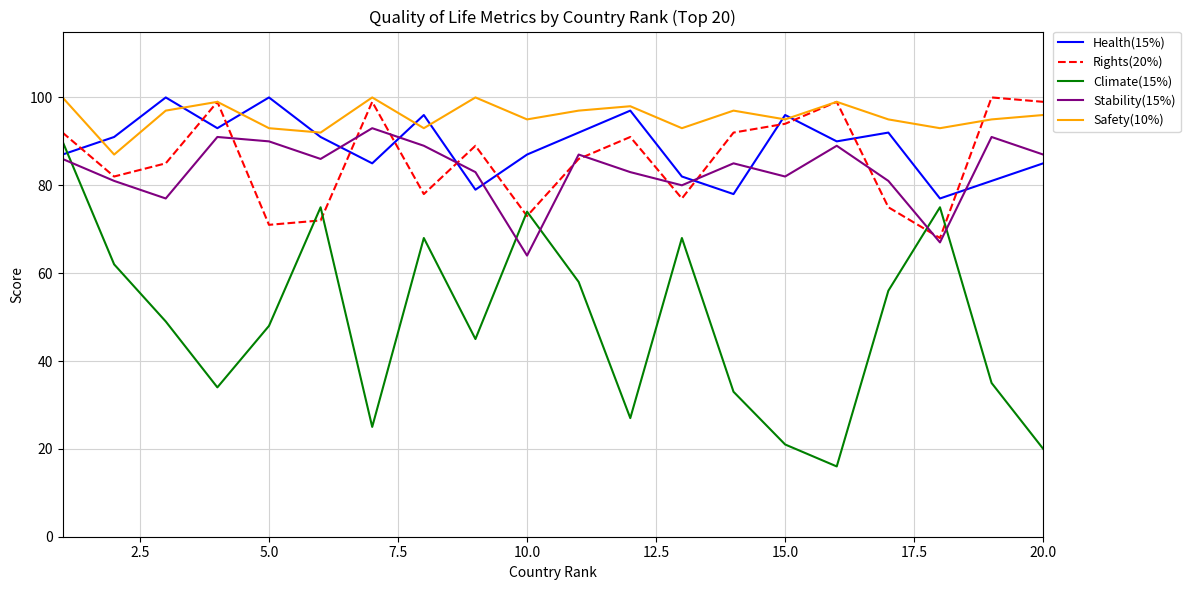

Which series has the widest spread of values?

Climate(15%)